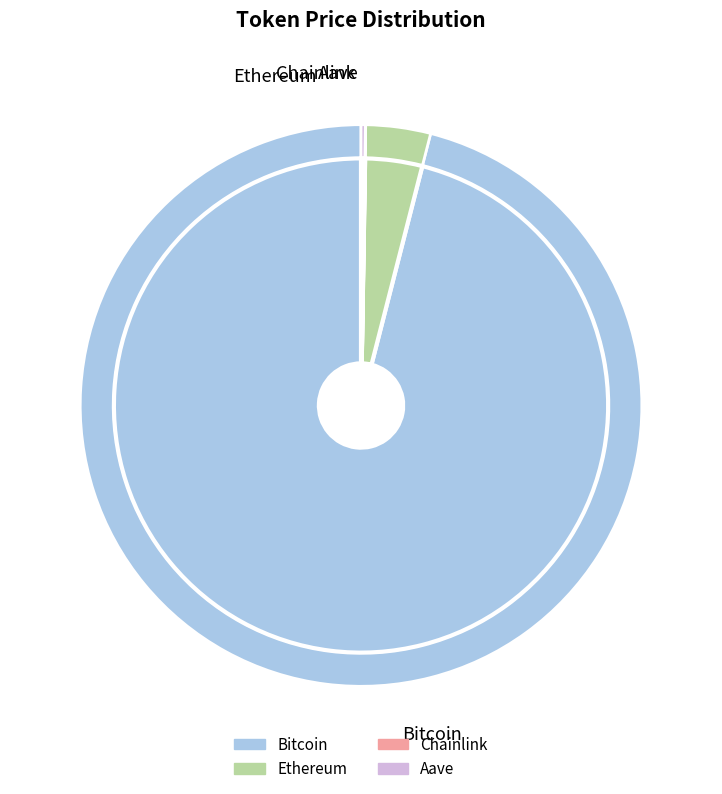

True or false: Bitcoin accounts for 96% of the total.

True